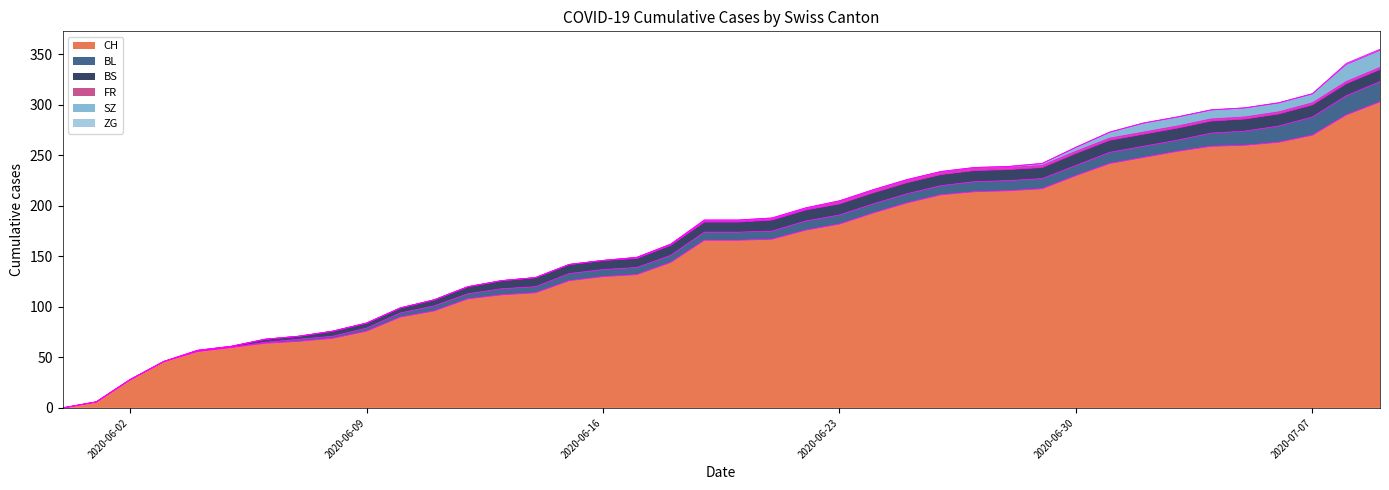

How many FR values are between 0 and 2?

40